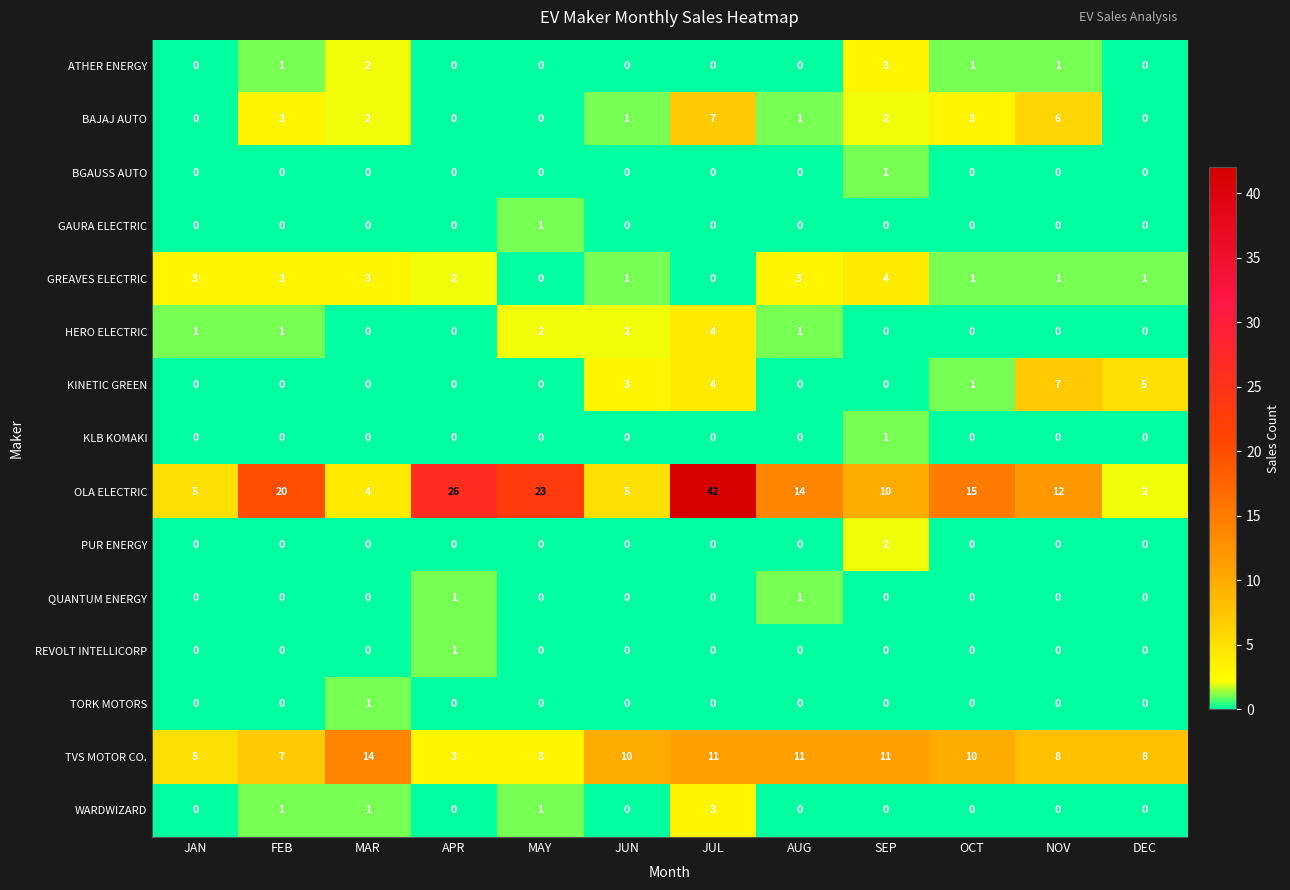

True or false: GREAVES ELECTRIC has a value of 3 at APR.

False